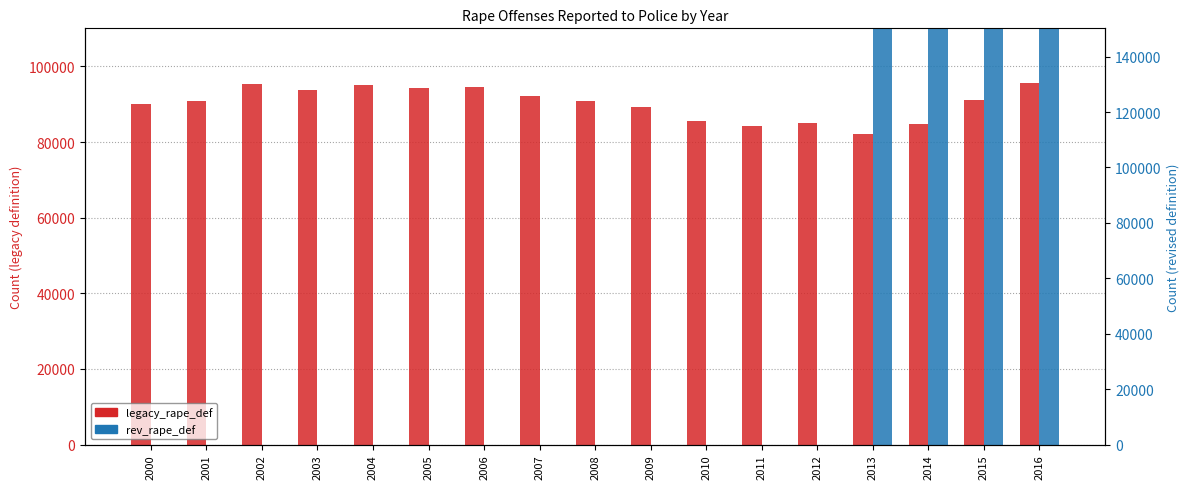

At which label does legacy_rape_def first exceed 90863?

2002